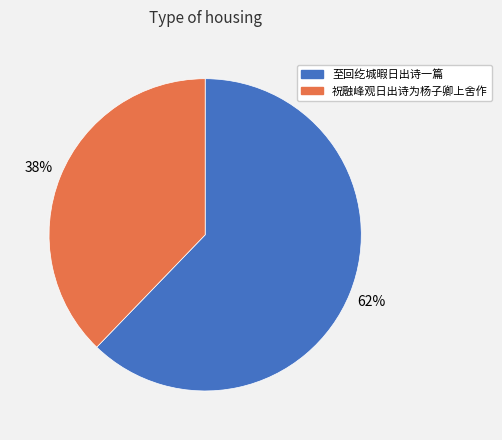

Rank the categories by value from lowest to highest.

祝融峰观日出诗为杨子卿上舍作, 至回纥城暇日出诗一篇